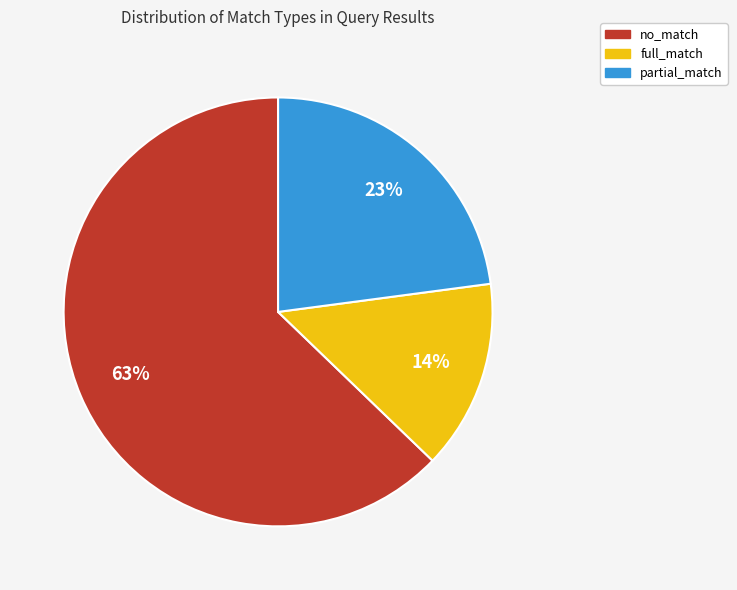

Which category has the biggest portion of the pie?

no_match